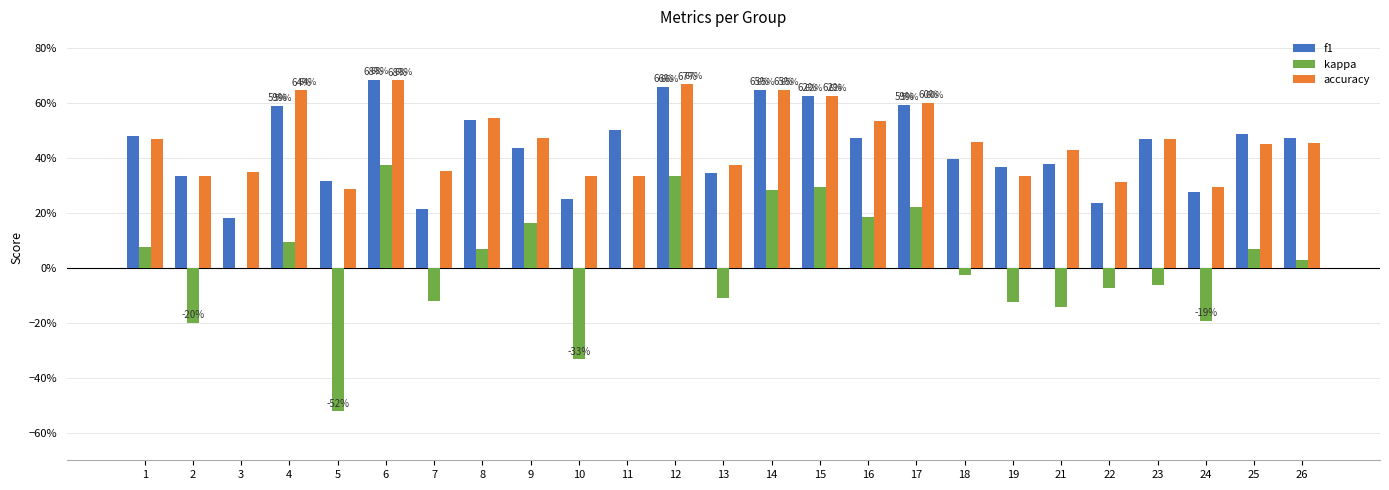

What is the smallest value displayed?

-0.5